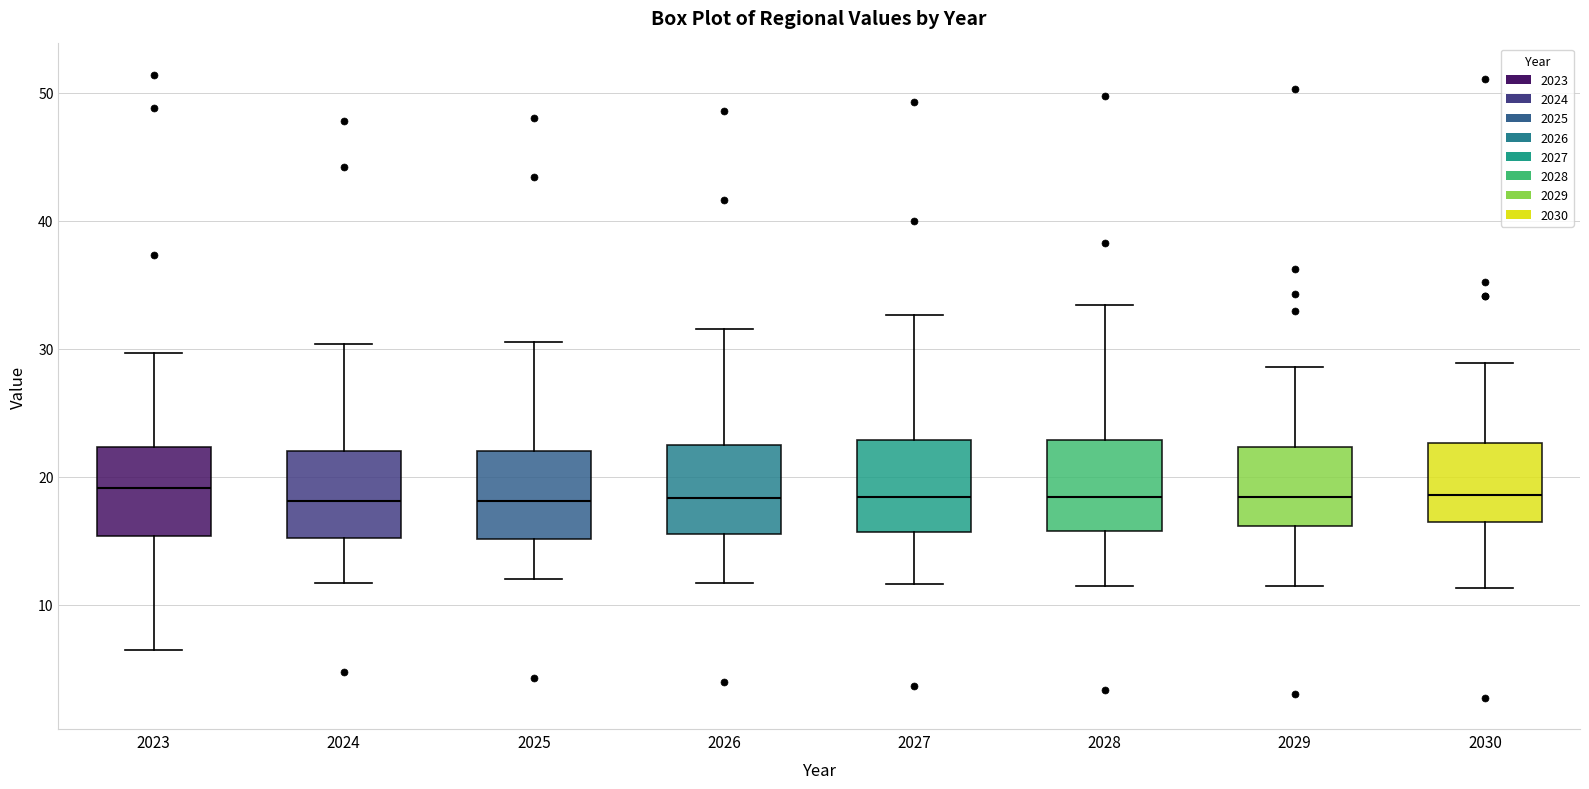

Reading left to right, transcribe this box plot: for each box, give where its median line is, the range the box spans, and where its two whiskers end, as read against the y-axis. The values are not printed on the chart, so give them approximately, as read against the axis.

2023: median 19, box 15 to 22, whiskers 6 to 30
2024: median 18, box 15 to 22, whiskers 12 to 30
2025: median 18, box 15 to 22, whiskers 12 to 31
2026: median 18, box 15 to 22, whiskers 12 to 32
2027: median 18, box 16 to 23, whiskers 12 to 33
2028: median 18, box 16 to 23, whiskers 11 to 33
2029: median 18, box 16 to 22, whiskers 11 to 29
2030: median 19, box 16 to 23, whiskers 11 to 29